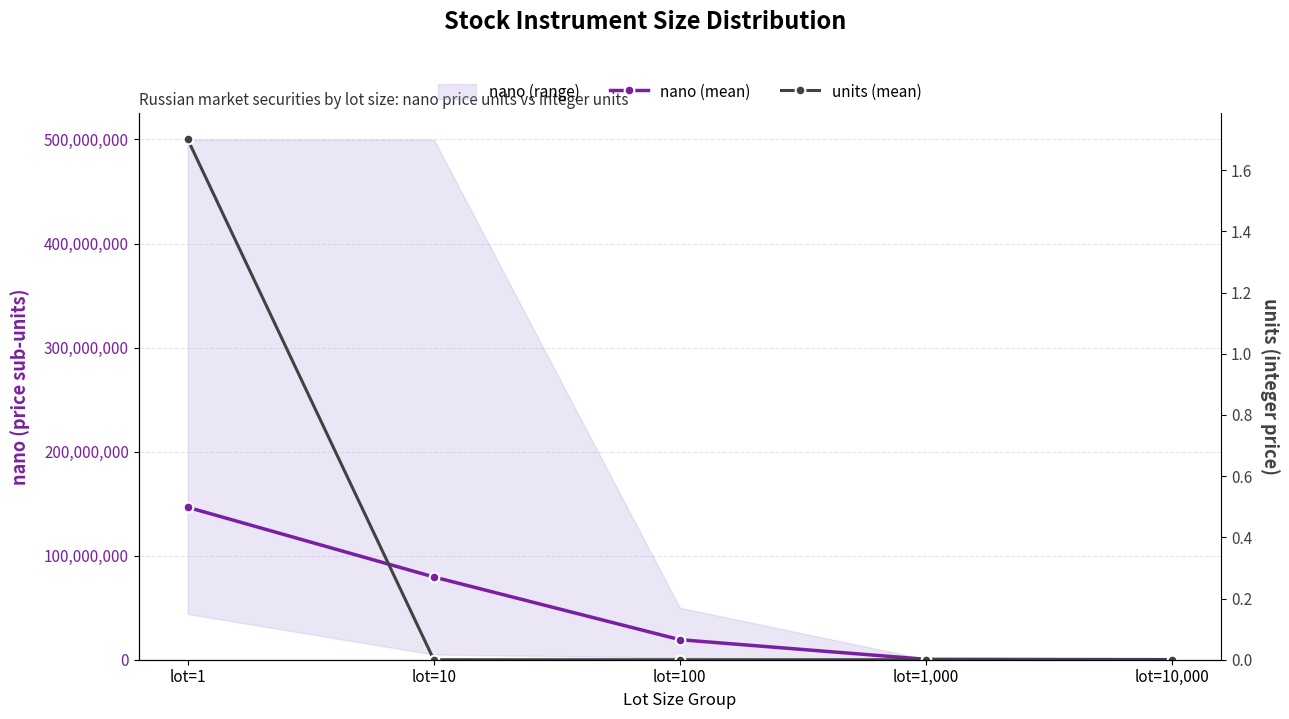

True or false: units (mean) and nano (mean) cross at least once.

False